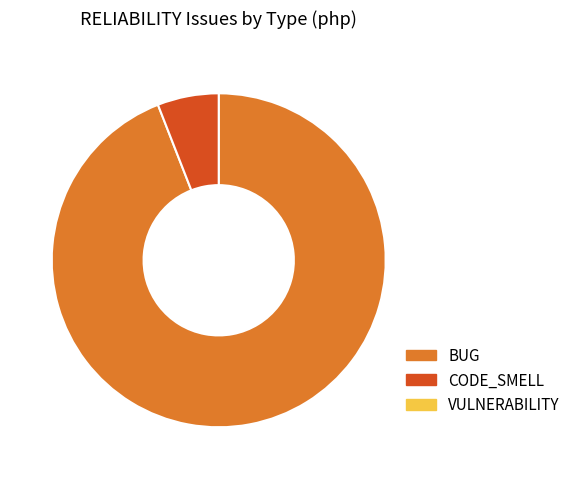

Is there any slice that represents more than half of the pie?

Yes